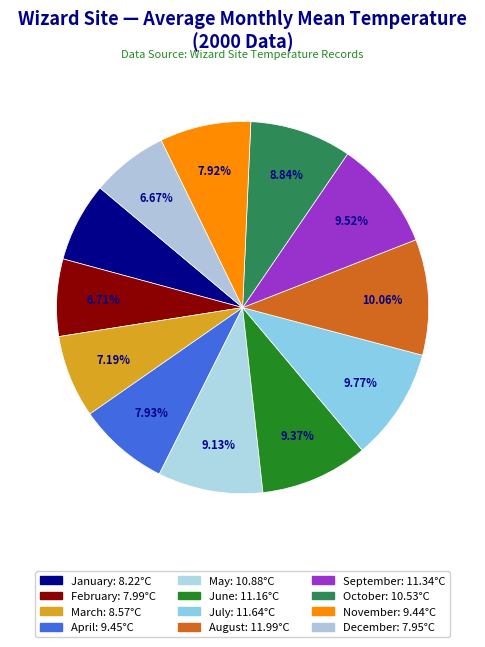

To the nearest percent, what portion does July represent?

10%